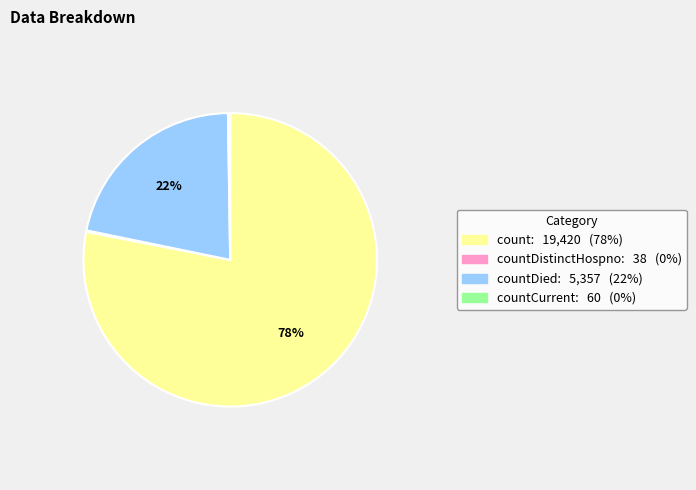

To the nearest percent, what is the difference between the largest and smallest slice percentages?

78%